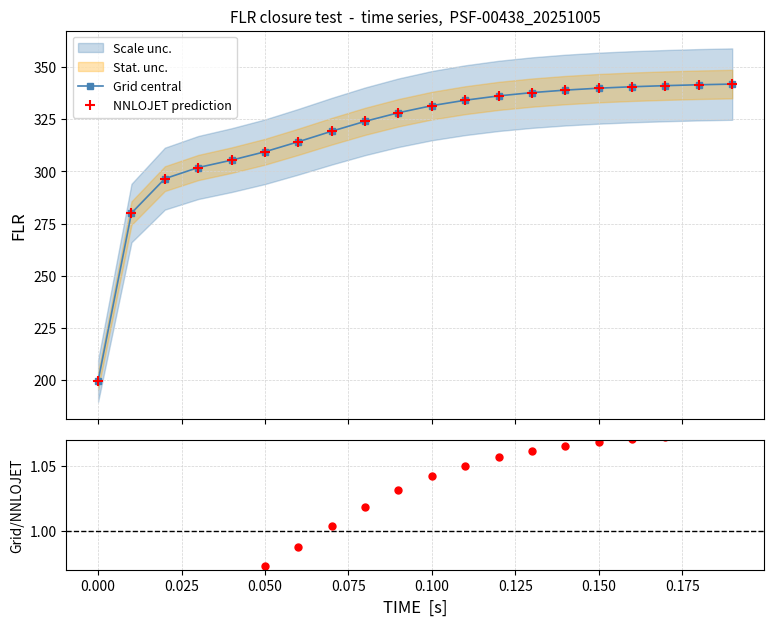

True or false: Grid central has more than 0 points higher than both neighbors.

False